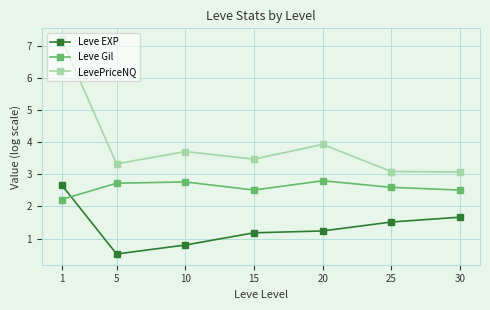

What are all the series names shown in the legend?

Leve EXP, Leve Gil, LevePriceNQ